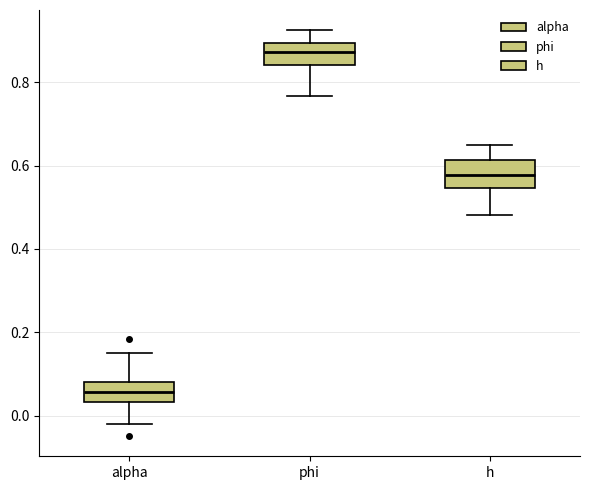

Reading left to right, transcribe this box plot: for each box, give where its median line is, the range the box spans, and where its two whiskers end, as read against the y-axis. The values are not printed on the chart, so give them approximately, as read against the axis.

alpha: median 0.06, box 0.04 to 0.08, whiskers -0.02 to 0.16
phi: median 0.88, box 0.84 to 0.90, whiskers 0.76 to 0.92
h: median 0.58, box 0.54 to 0.62, whiskers 0.48 to 0.64